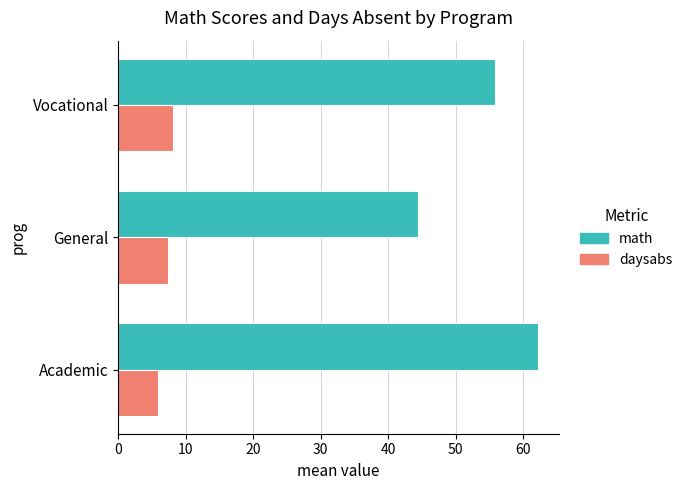

What is the difference between the highest and lowest values at Academic?

56.2